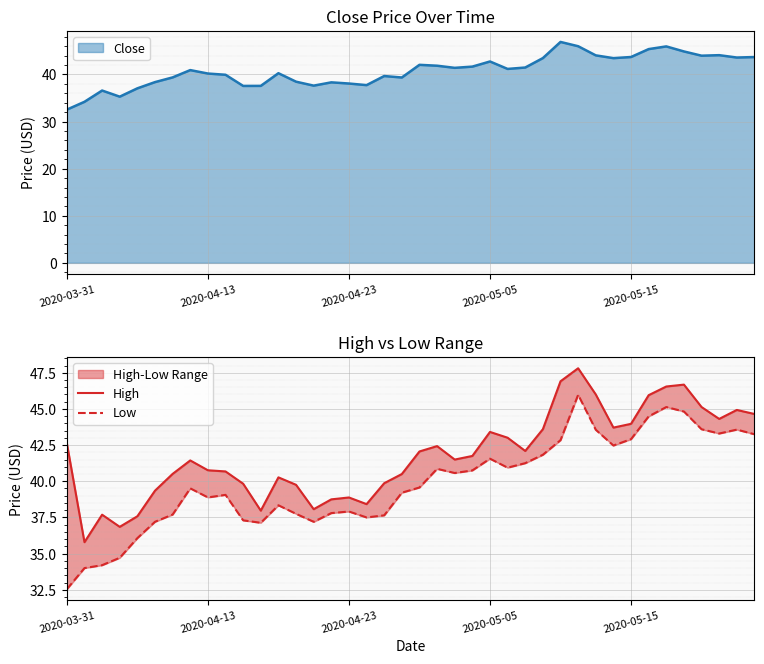

At which label does Close reach its minimum?

2020-03-31